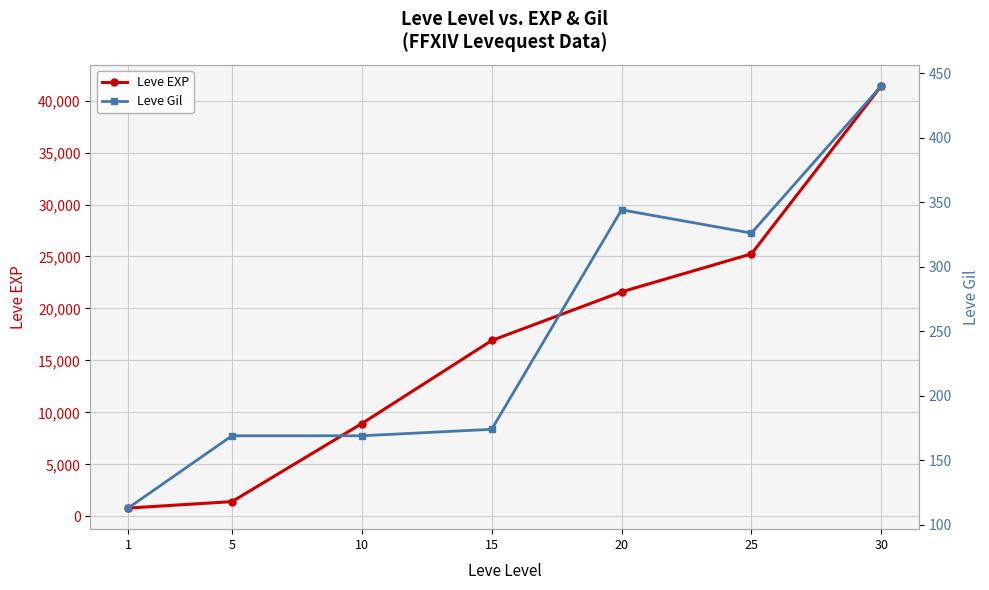

How many data points in Leve Gil are above 174?

3